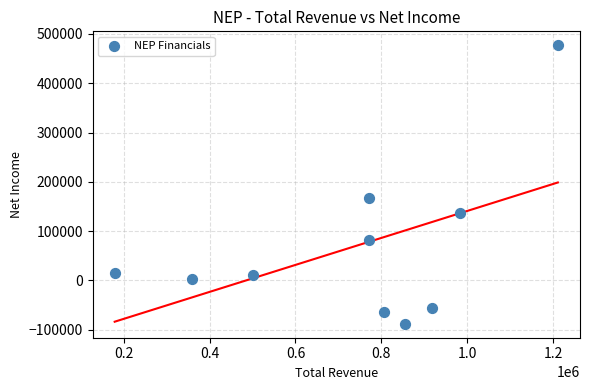

What is the range of Y values (max minus min)?

565000